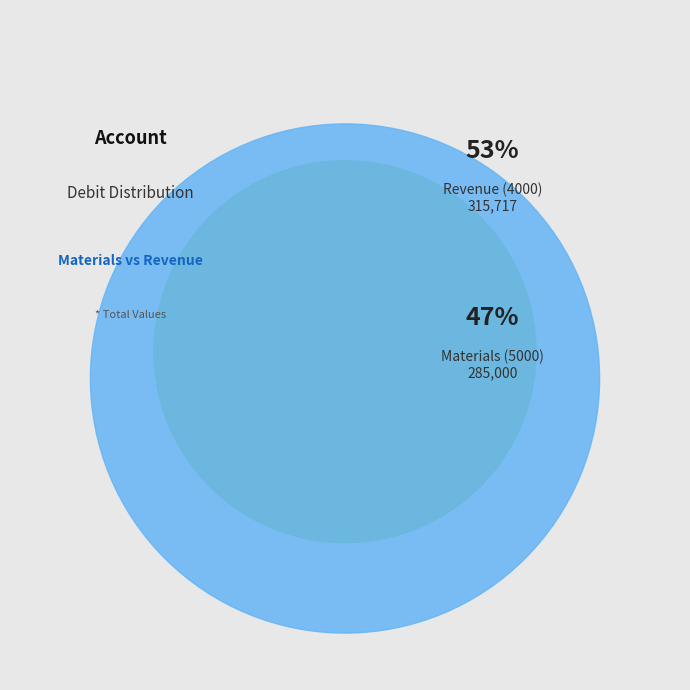

To the nearest percent, what is the average slice percentage?

50%